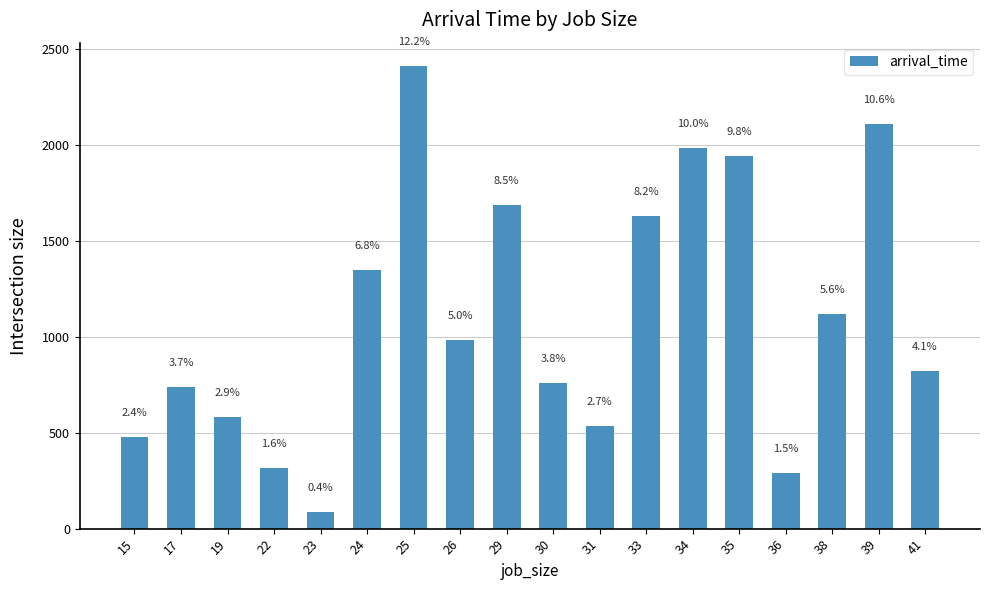

Does the chart contain any negative values?

No